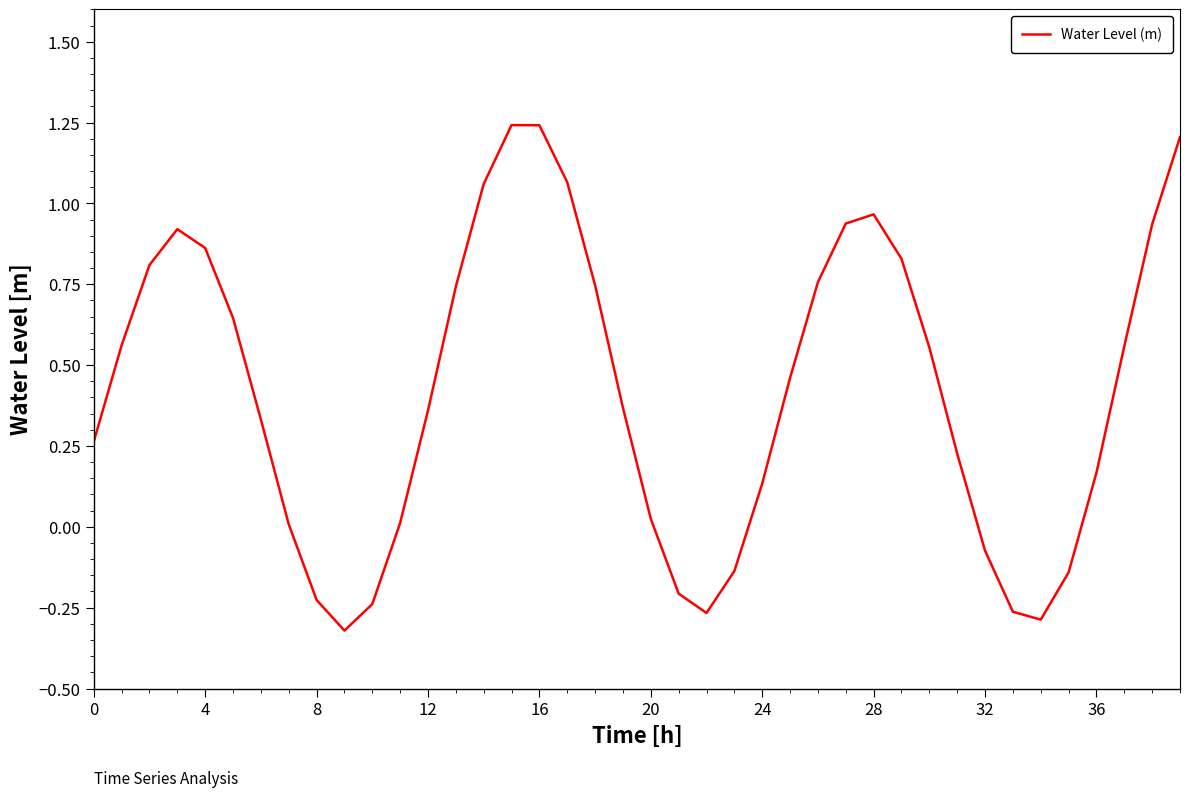

What is the difference between the maximum and minimum values?

1.6